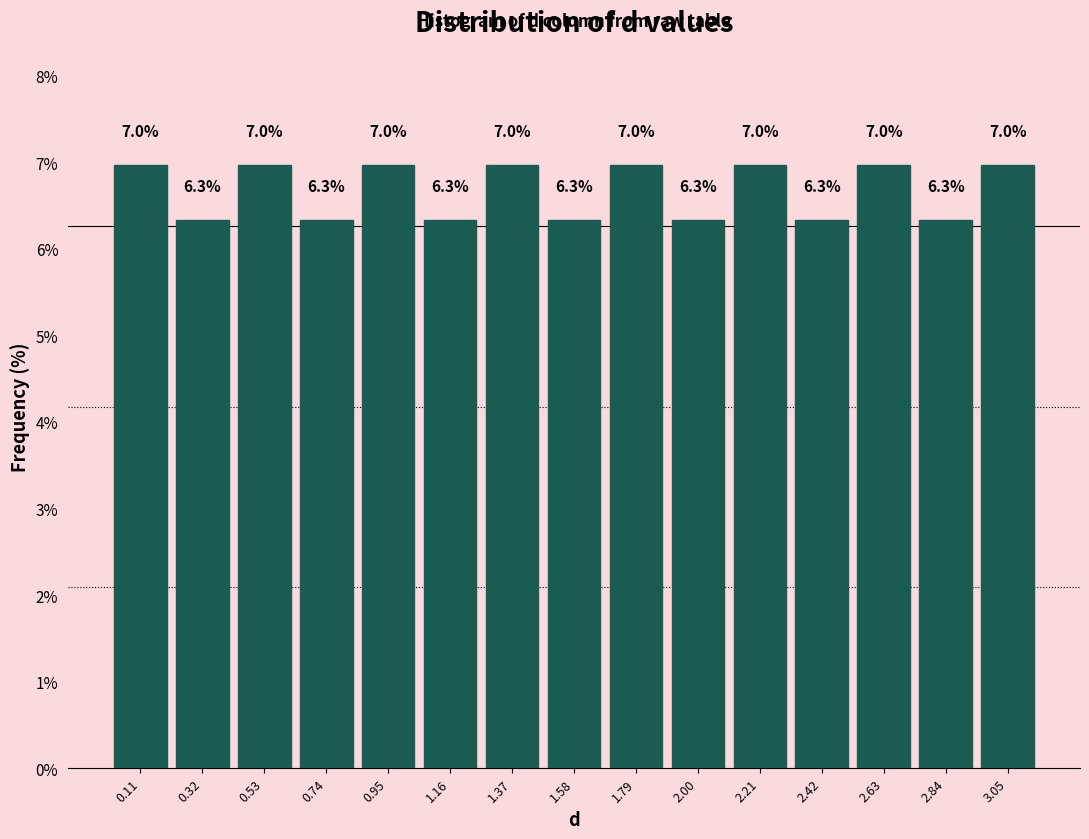

Reading left to right, list every bar in this chart as the range it spans on the x-axis followed by its height. The bar edges are not printed on the chart, so give them approximately, as read against the axis.

0.00 to 0.20: 7.0
0.20 to 0.45: 6.3
0.45 to 0.65: 7.0
0.65 to 0.85: 6.3
0.85 to 1.05: 7.0
1.05 to 1.25: 6.3
1.25 to 1.50: 7.0
1.50 to 1.70: 6.3
1.70 to 1.90: 7.0
1.90 to 2.10: 6.3
2.10 to 2.30: 7.0
2.30 to 2.50: 6.3
2.50 to 2.75: 7.0
2.75 to 2.95: 6.3
2.95 to 3.15: 7.0